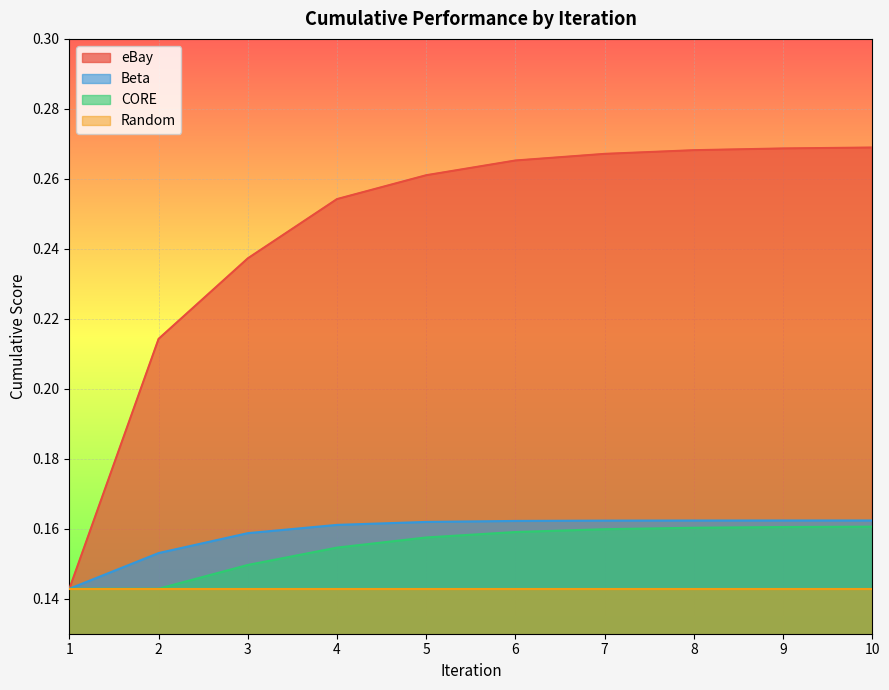

Between 10 and 4, which is larger?

10